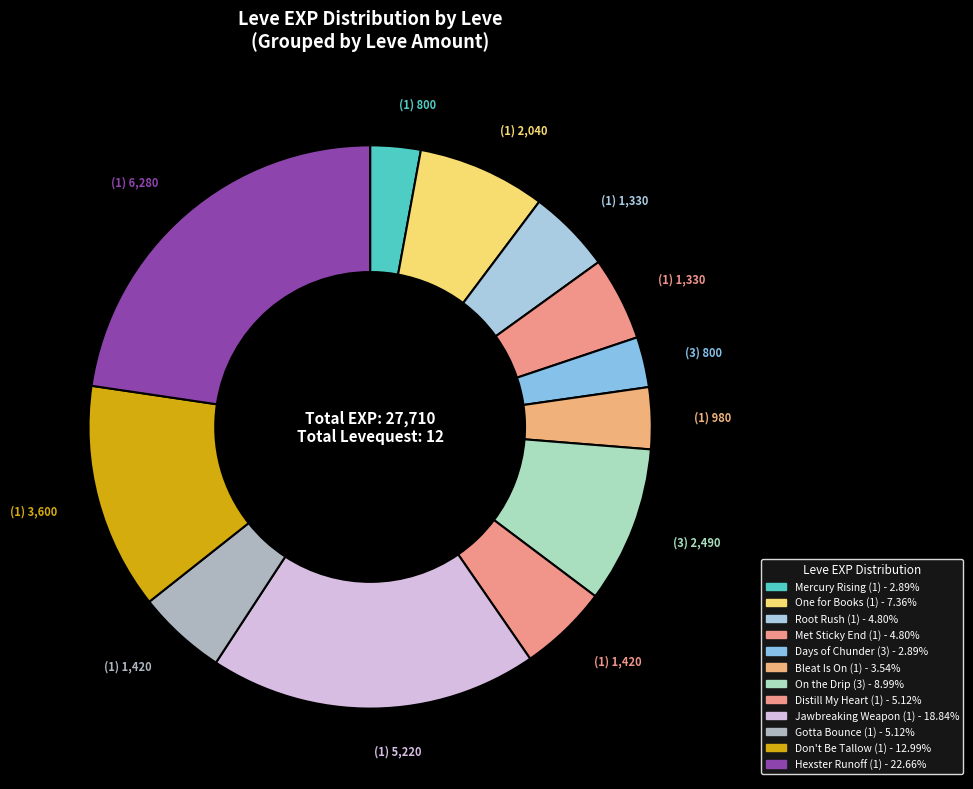

How many segments does this pie chart have?

12